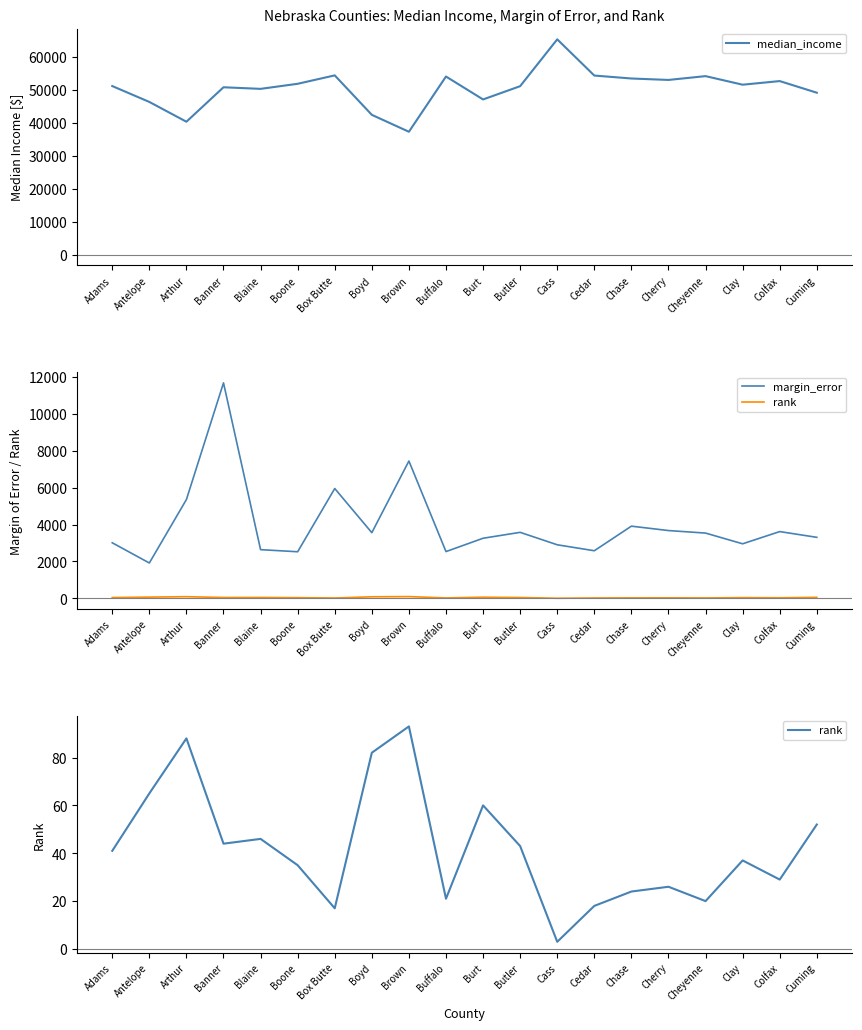

Where is median_income nearest to the value 51356?

Adams